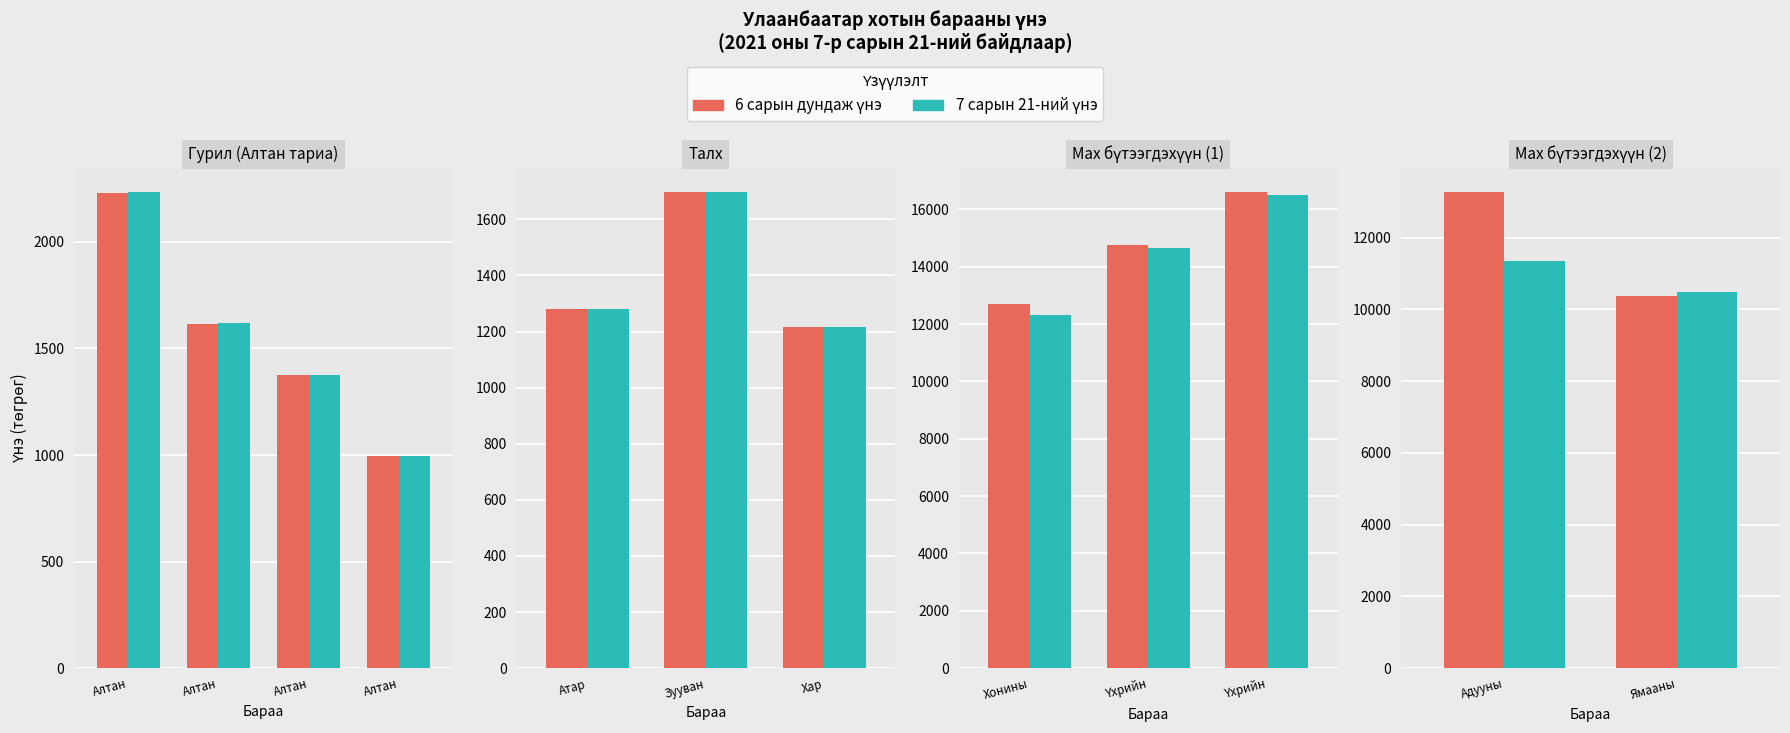

Rank the series by their average value, from highest to lowest.

6 сарын дундаж үнэ, 7 сарын 21-ний үнэ